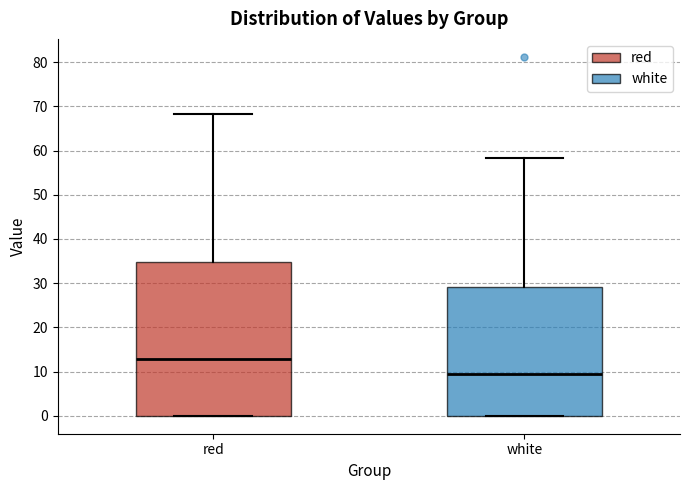

Reading left to right, read every box against the y-axis: the position of its median line, the range the box covers, and the ends of its whiskers. The values are not printed on the chart, so give them approximately, as read against the axis.

red: median 13, box 0 to 35, whiskers 0 to 68
white: median 9, box 0 to 29, whiskers 0 to 58